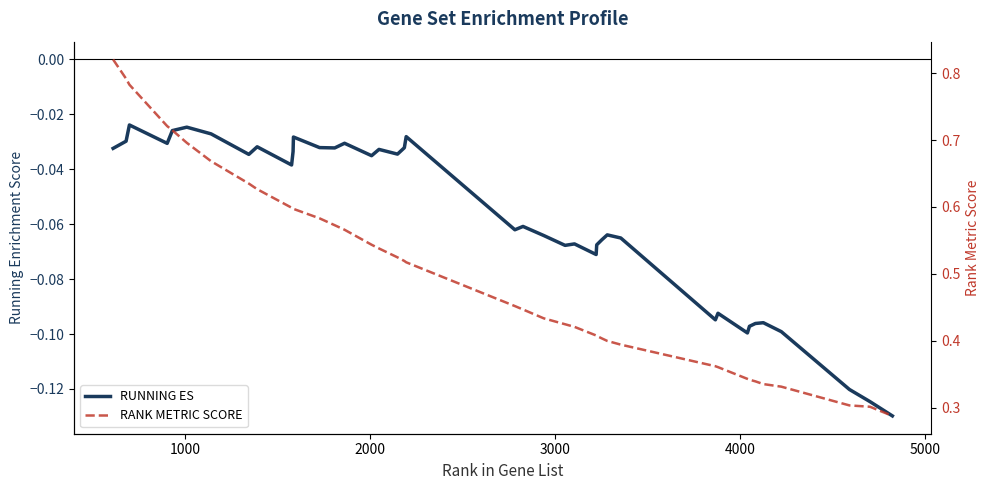

Rank the series by their average value, from lowest to highest.

RUNNING ES, RANK METRIC SCORE